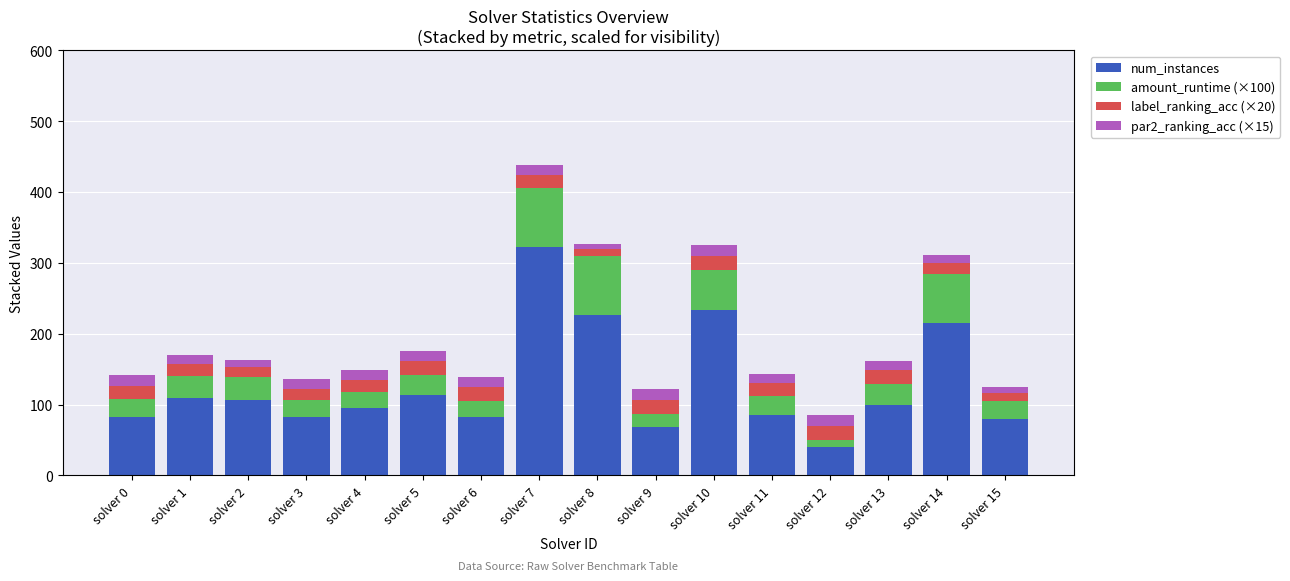

What is the lowest value of the num_instances series?

40.0